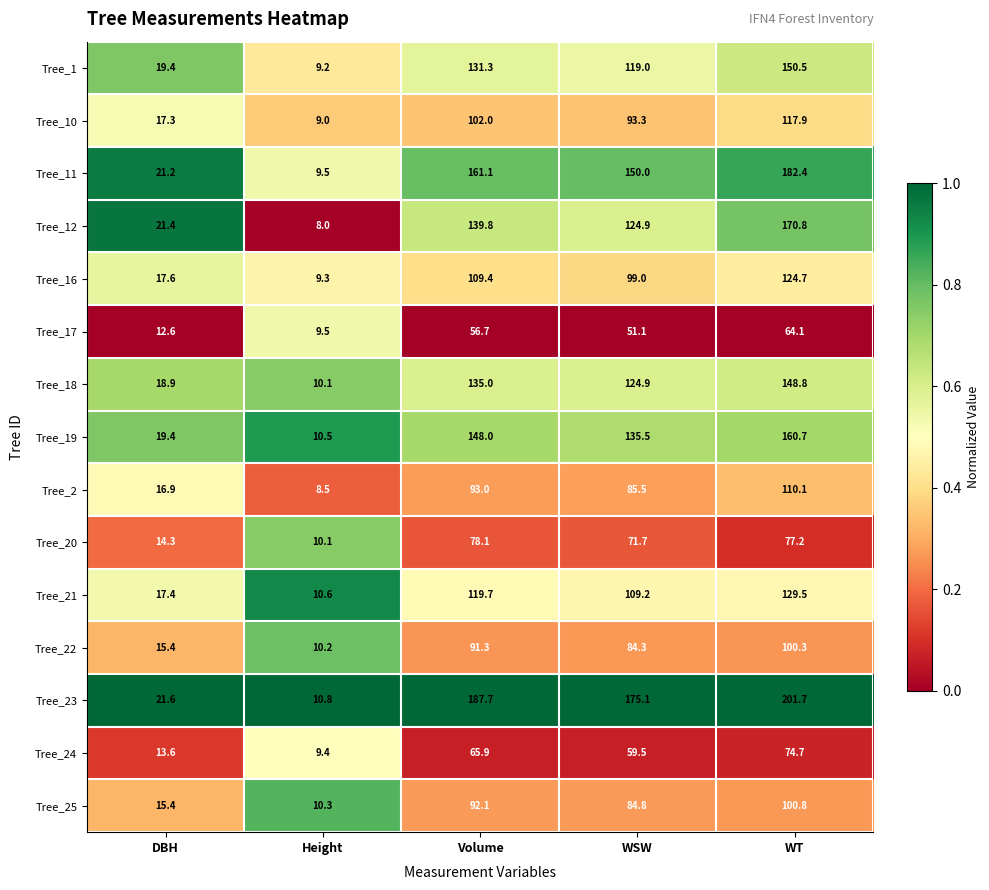

At which category is the sum across all series the highest?

WT